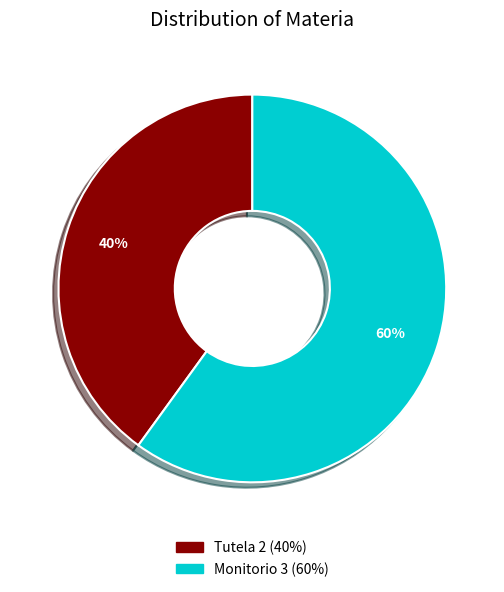

What percentage is the Monitorio slice, to the nearest percent?

60%